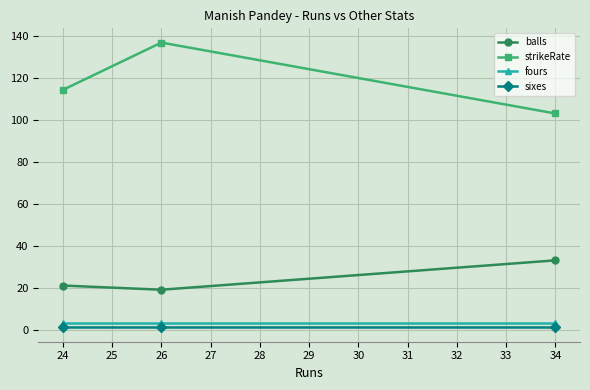

Which category has the highest value across all series?

26